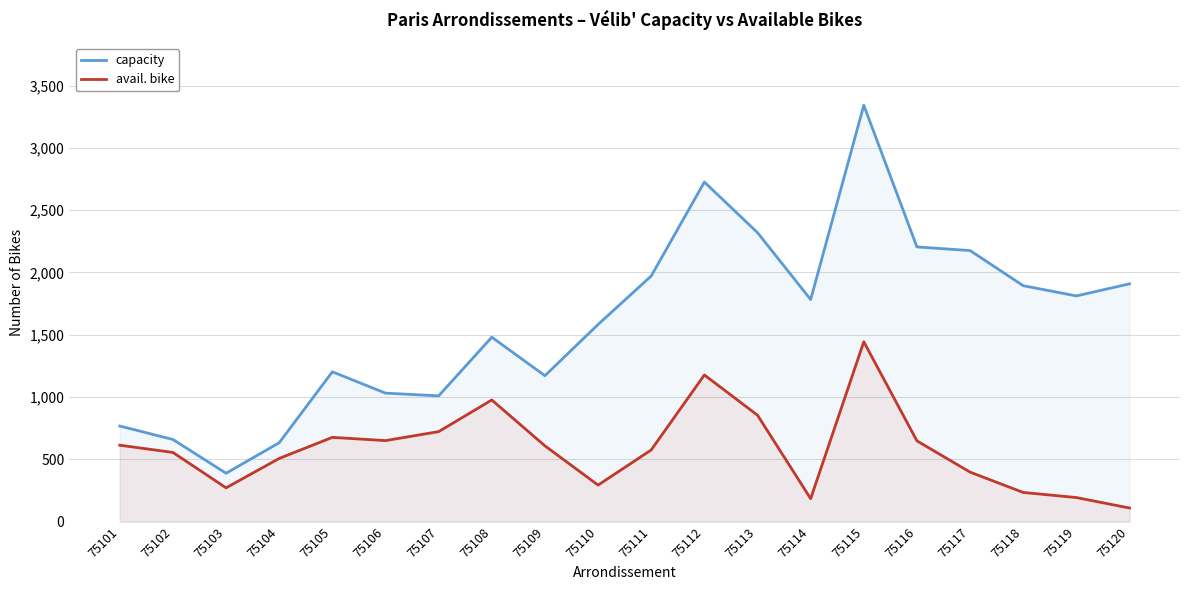

True or false: avail. bike has a value of 855 at 75113.

True